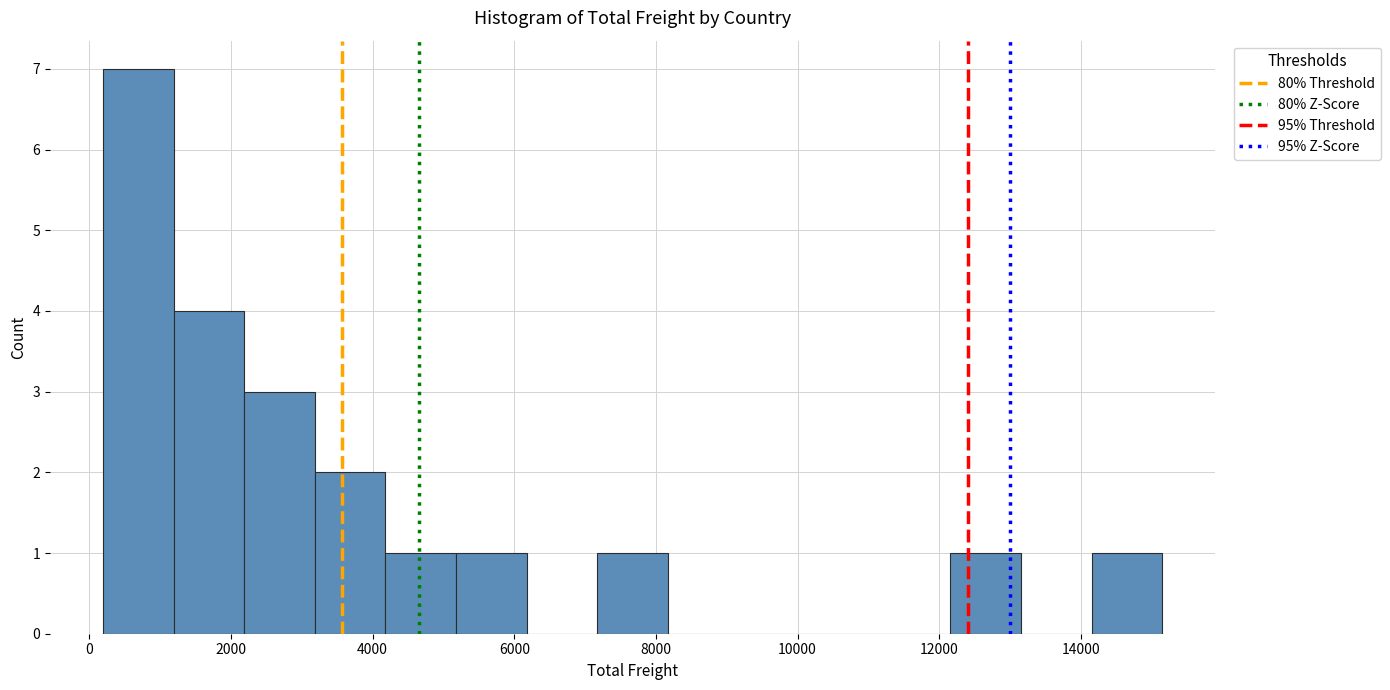

Reading left to right, list every bar in this chart as the range it spans on the x-axis followed by its height. Neither the bar edges nor the heights are printed on the chart, so give them approximately, as read against the axes.

200 to 1200: 7
1200 to 2200: 4
2200 to 3200: 3
3200 to 4200: 2
4200 to 5200: 1
5200 to 6200: 1
6200 to 7200: 0
7200 to 8200: 1
8200 to 9200: 0
9200 to 10200: 0
10200 to 11200: 0
11200 to 12200: 0
12200 to 13200: 1
13200 to 14200: 0
14200 to 15200: 1